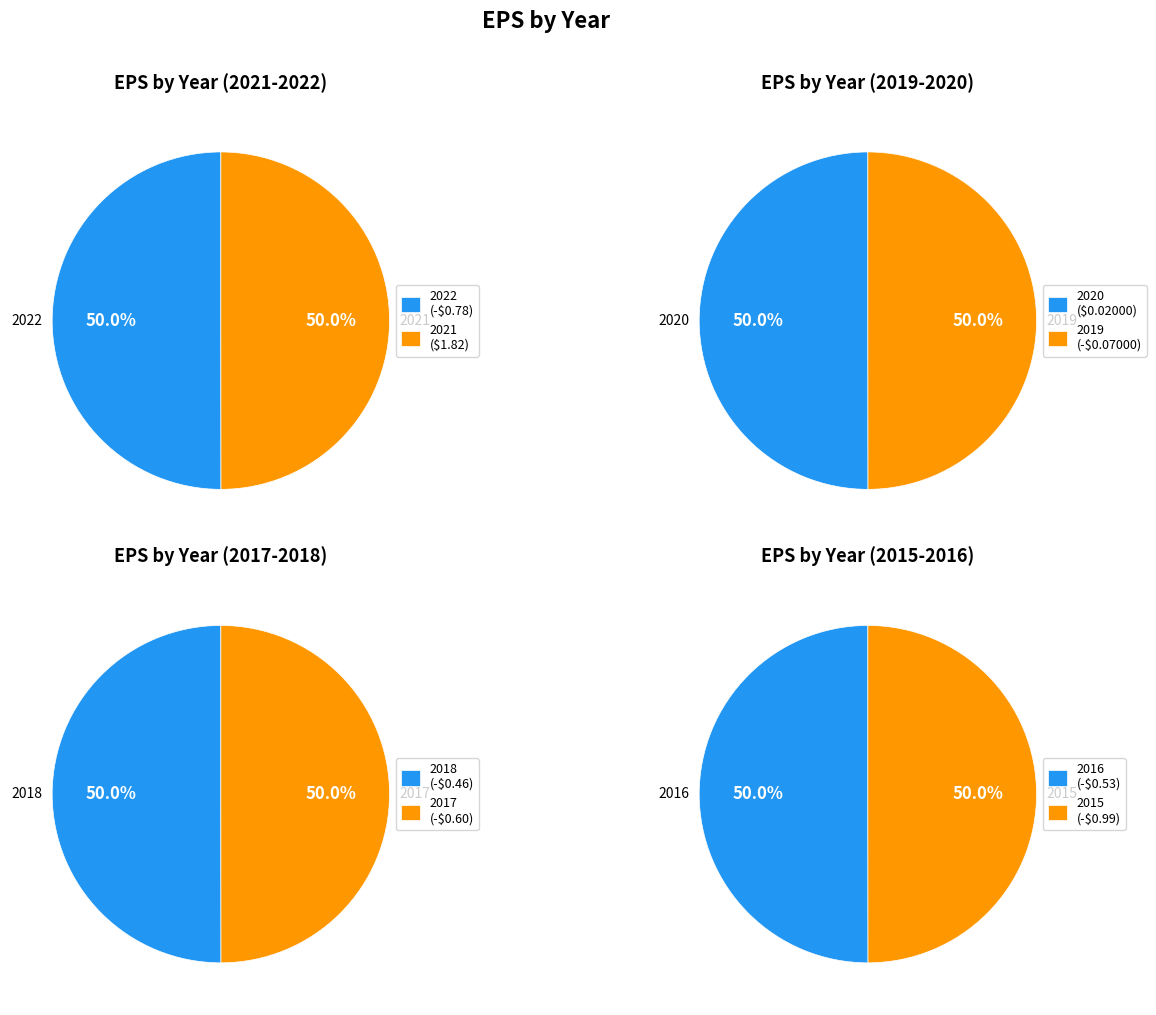

What is the smallest slice in the pie chart?

2015